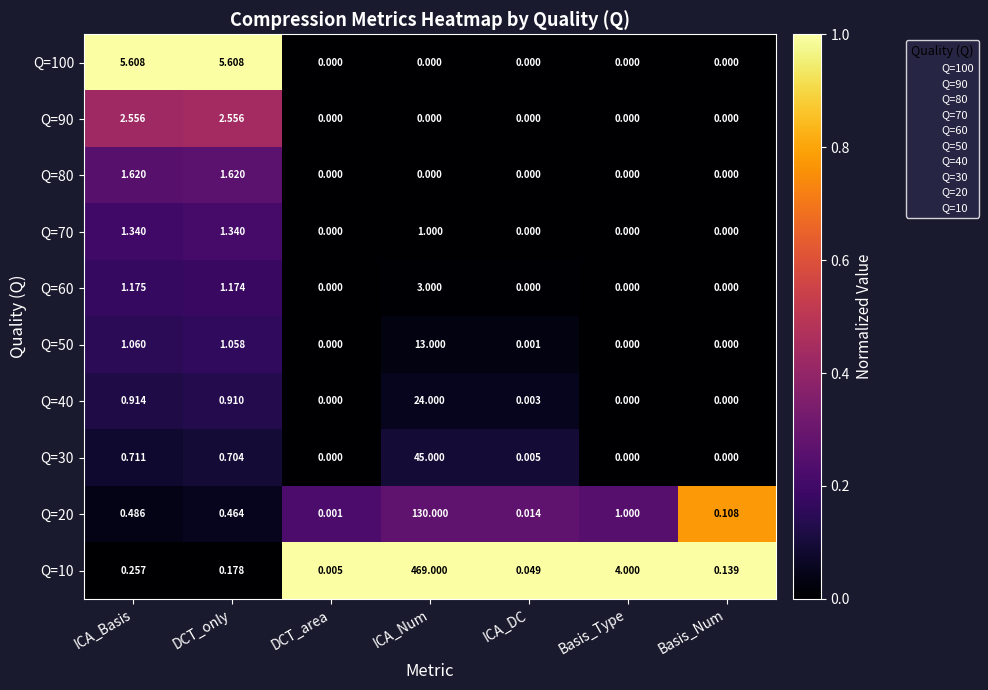

List the series in order of their peak value, highest first.

Q=10, Q=20, Q=30, Q=40, Q=50, Q=100, Q=60, Q=90, Q=80, Q=70